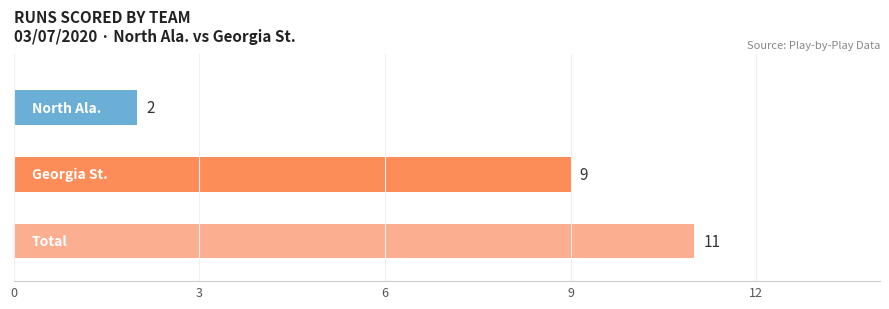

What is the label of the 2nd bar from the left?

Georgia St. (bot)